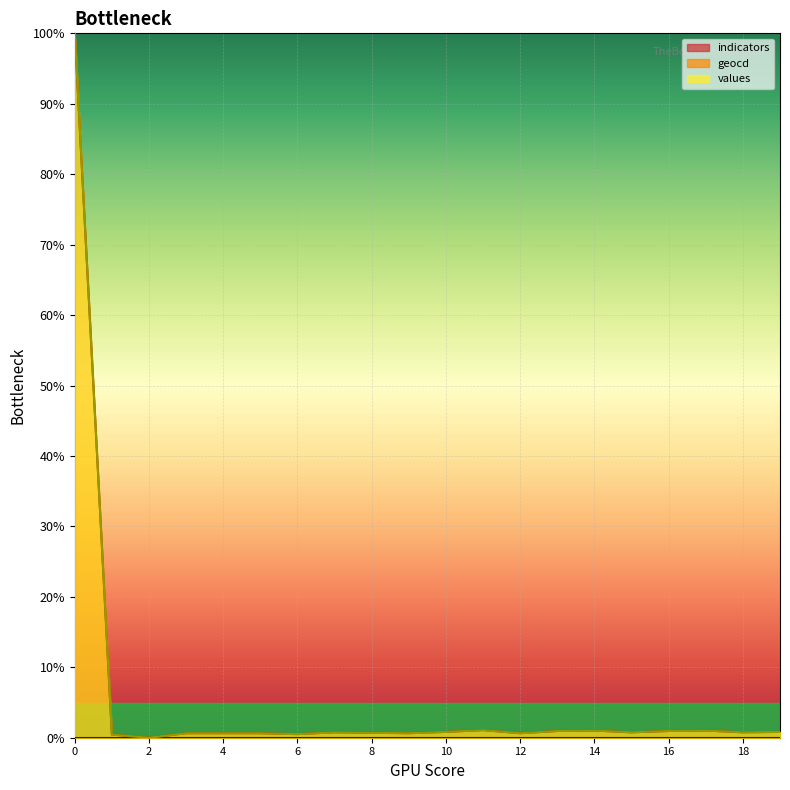

Which category has the lowest value across all series?

2